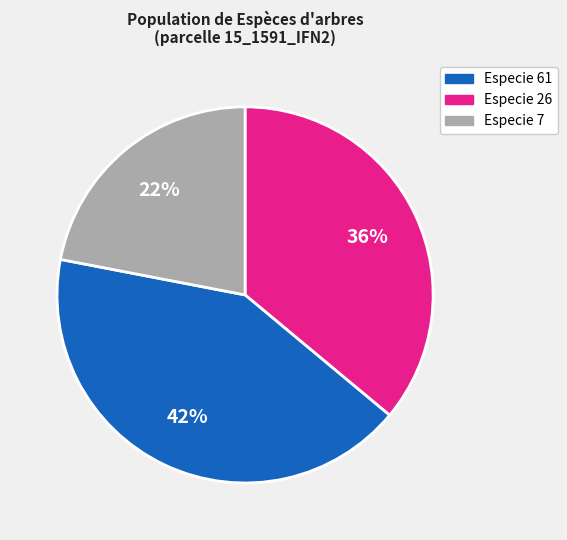

To the nearest percent, what is the average slice percentage?

33%